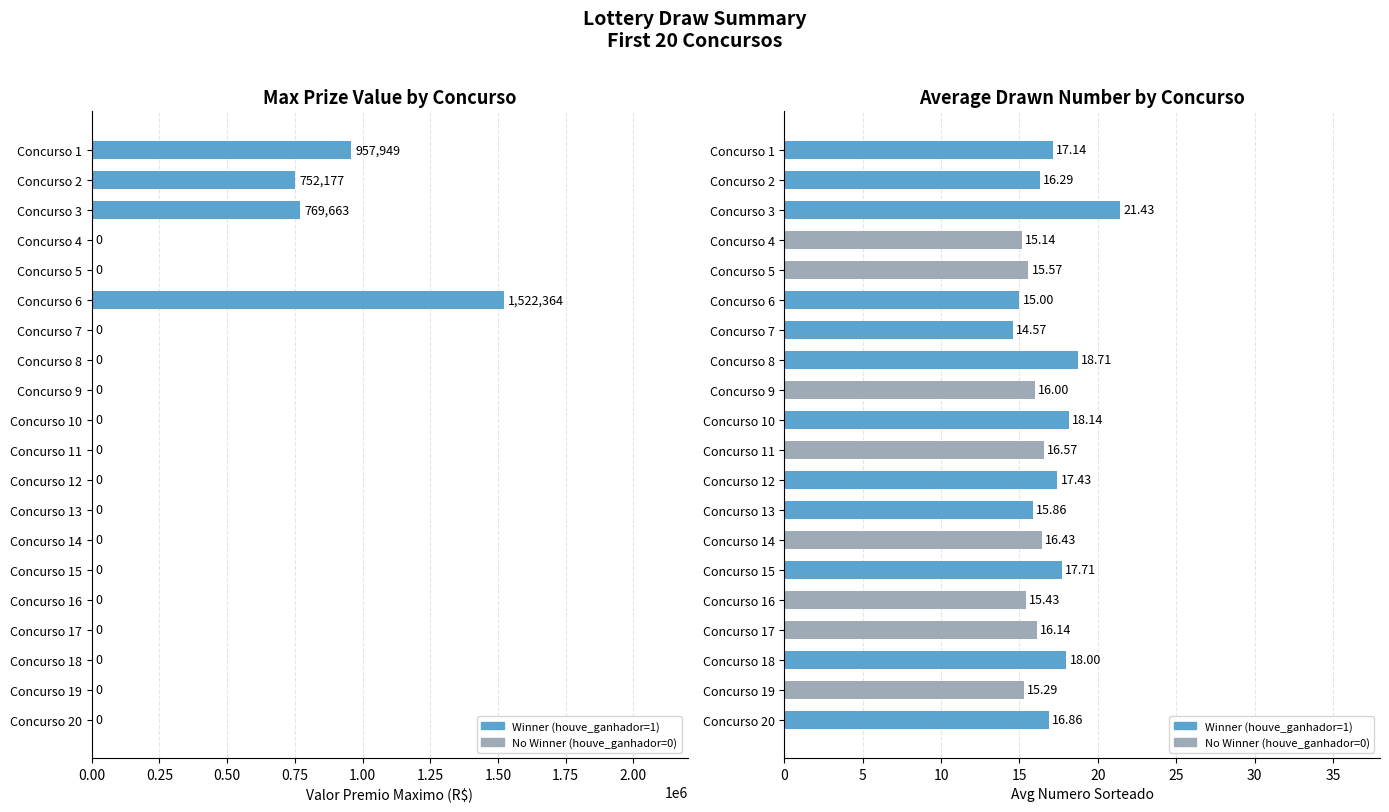

The avg_numeros_sorteados series shows 17.7 at Concurso 15. True or false?

True